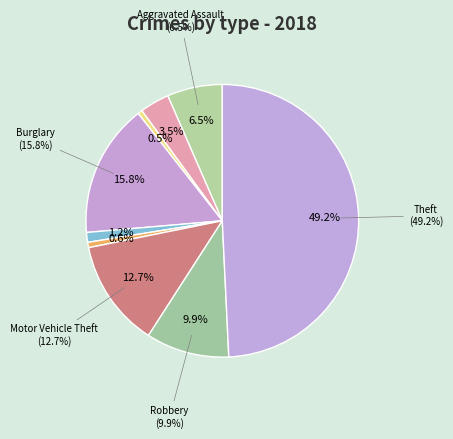

Rank the categories by value from highest to lowest.

Theft, Burglary, Motor Vehicle Theft, Robbery, Aggravated Assault, Aggravated Battery, Criminal Sexual Assault, Homicide, Arson